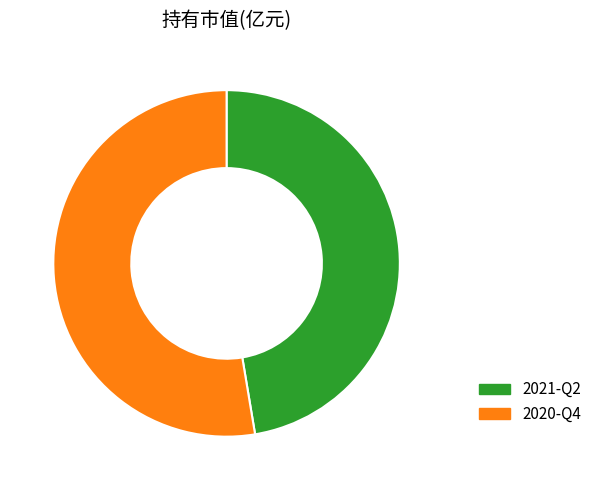

How many segments does this pie chart have?

2